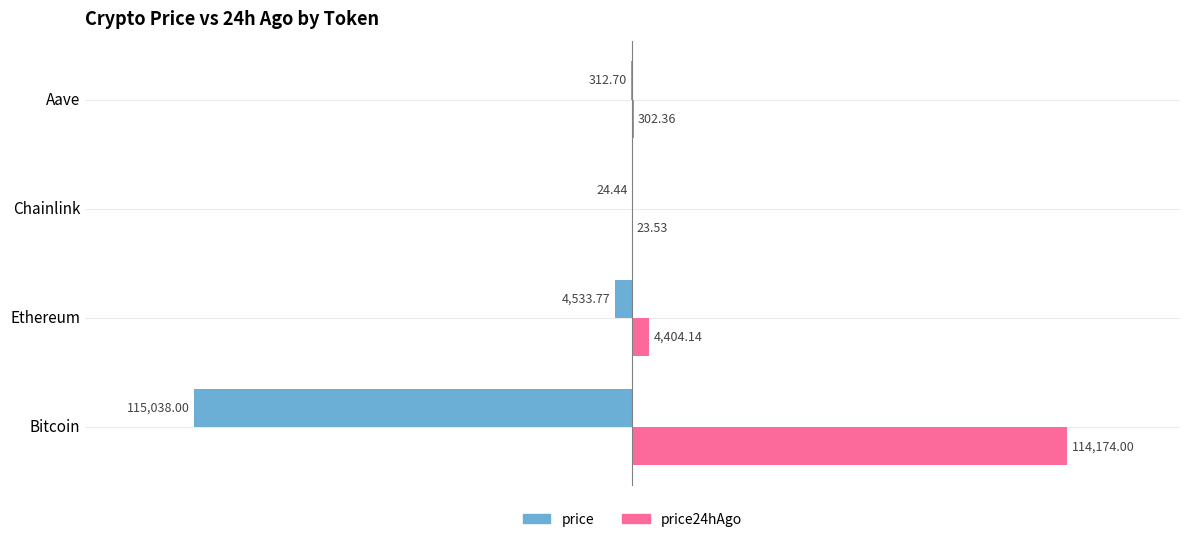

Where is price nearest to the value -57531?

Ethereum